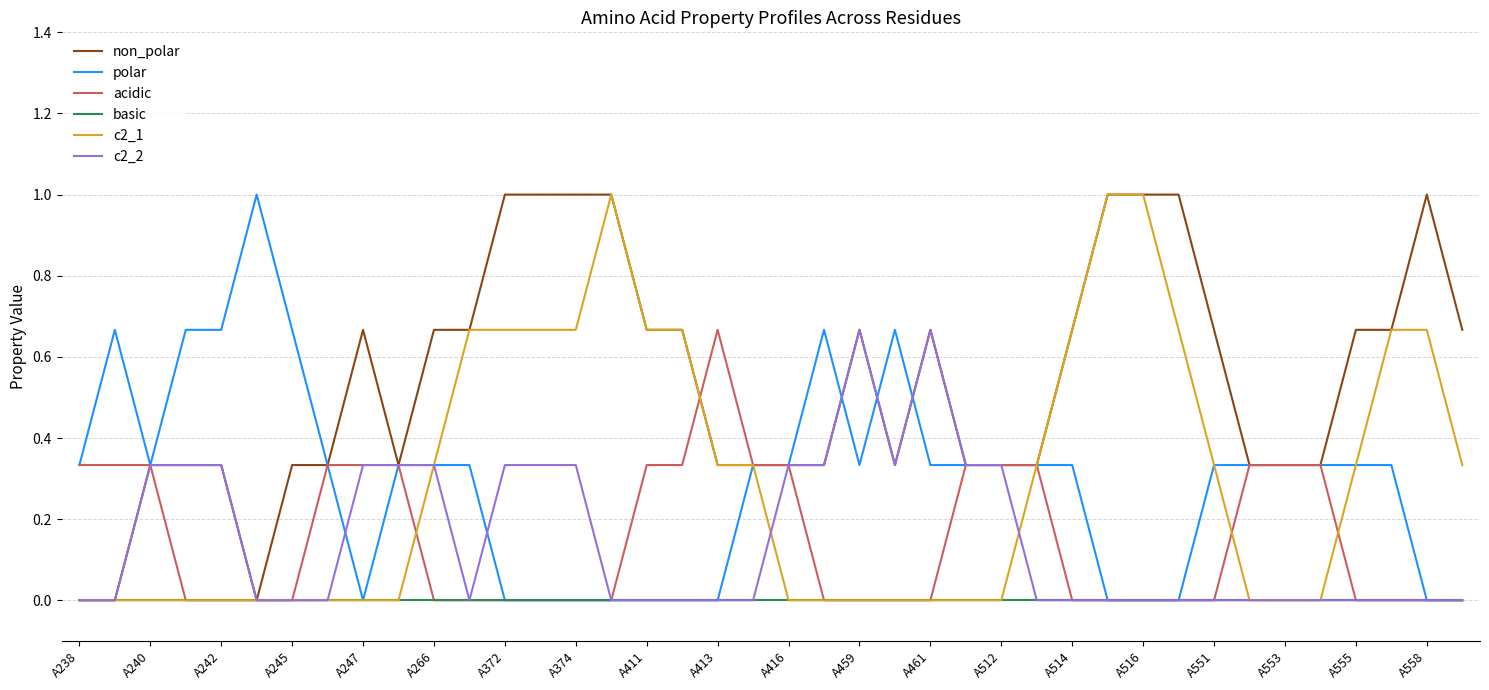

How many lines are shown in the chart?

6